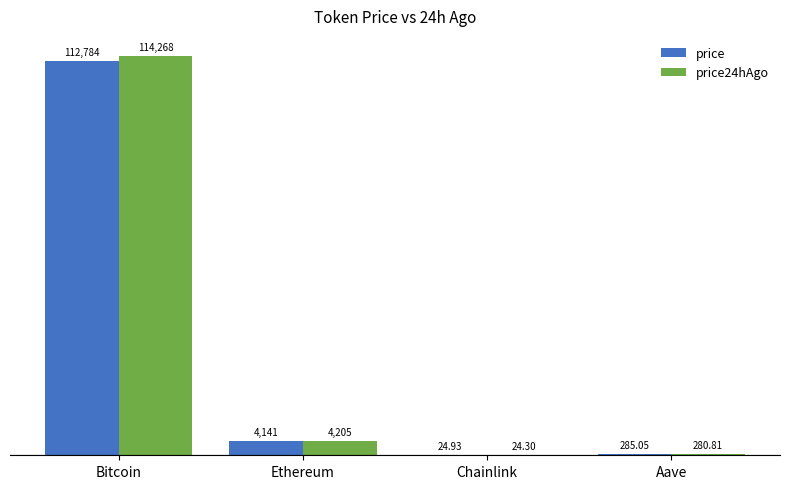

Are the bars horizontal?

No